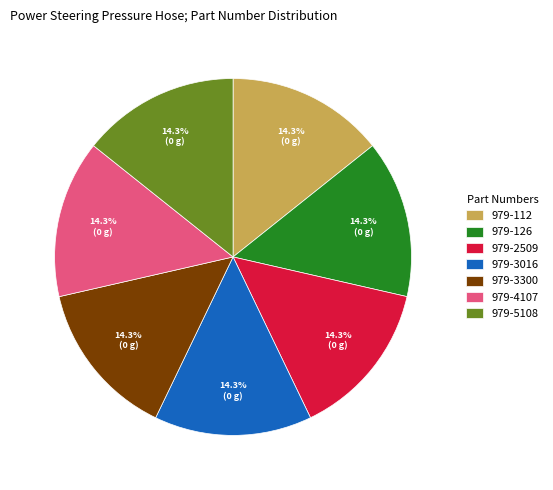

What percentage do 979-5108 and 979-4107 together represent?

28.6%